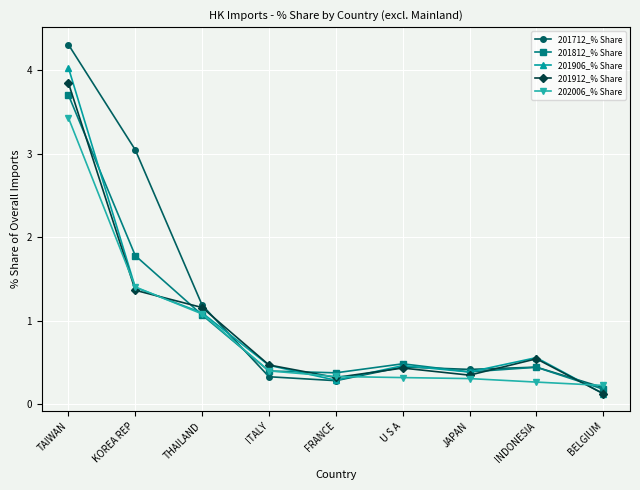

At which category does the chart reach its peak across all series?

TAIWAN